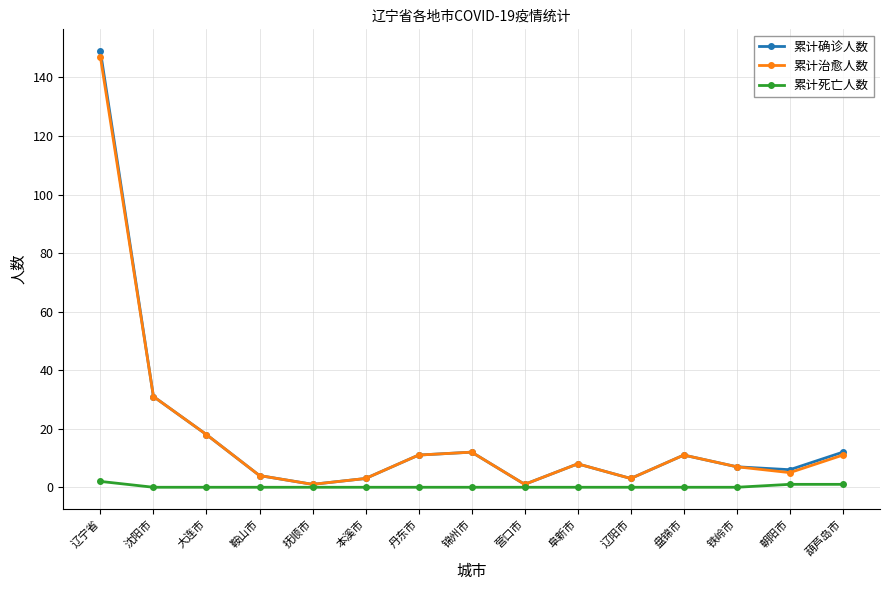

Which series has the widest spread of values?

累计确诊人数